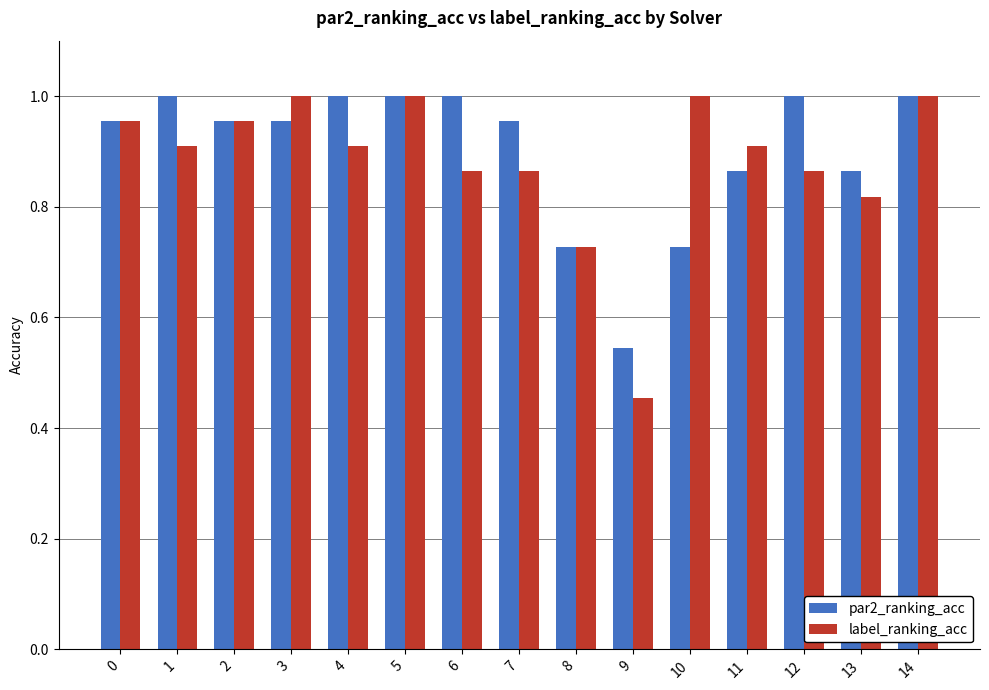

What is the sum of all par2_ranking_acc values?

13.5